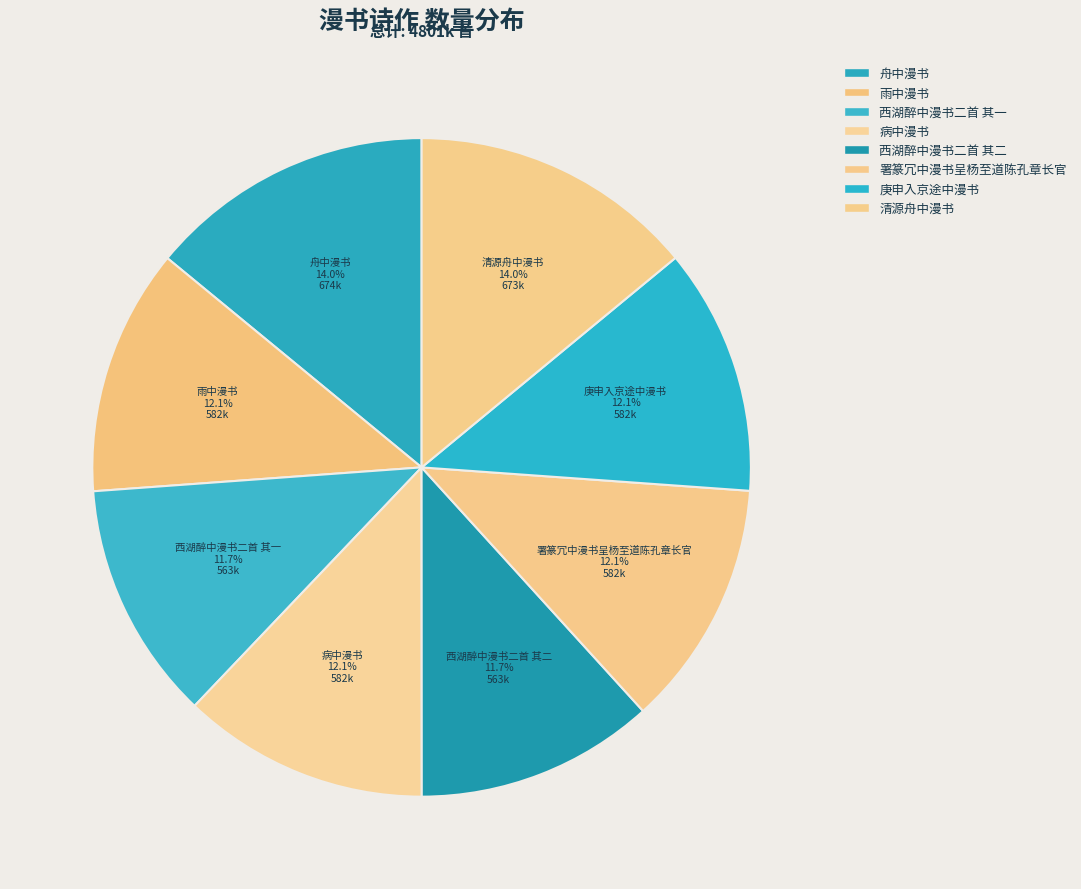

Which category has the biggest portion of the pie?

舟中漫书